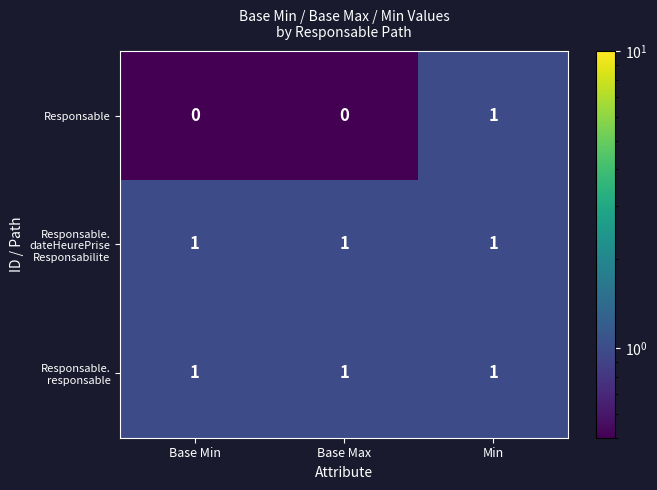

Is it true that Responsable equals 1 at Base Min?

False